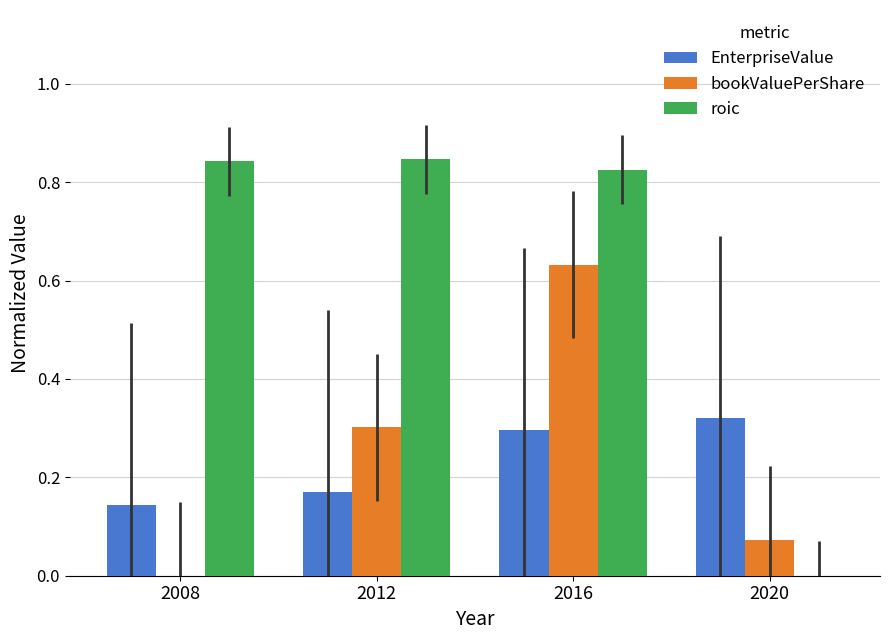

How many groups of bars are there?

4